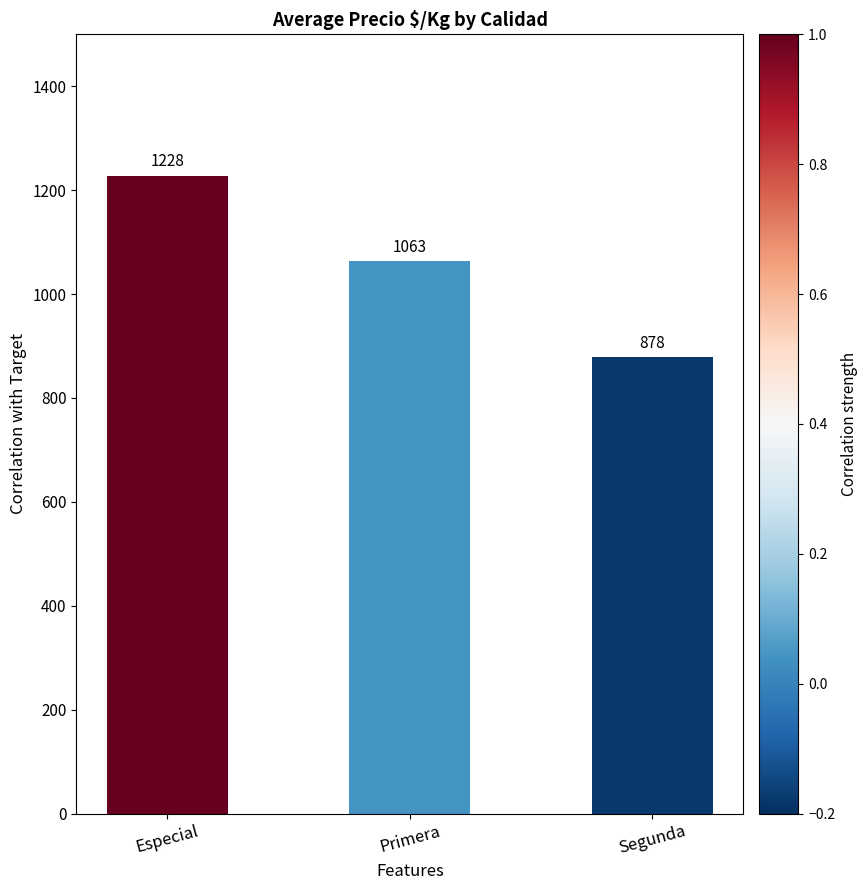

How many bars are there in total?

3